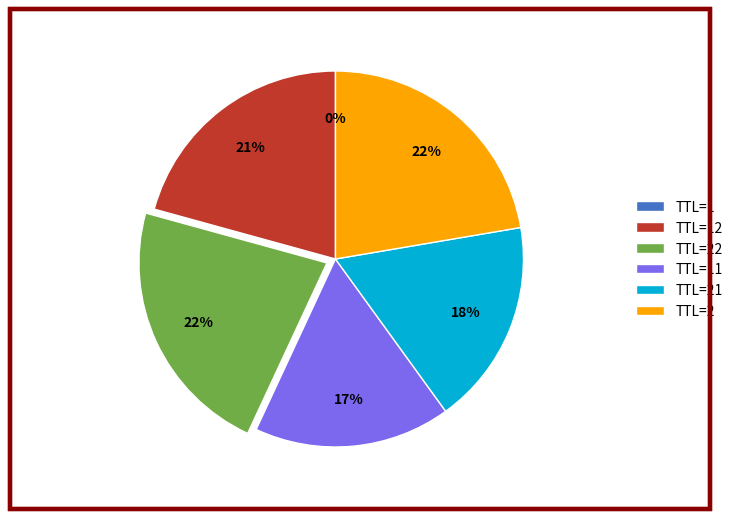

To the nearest percent, what portion does TTL=2 represent?

22%